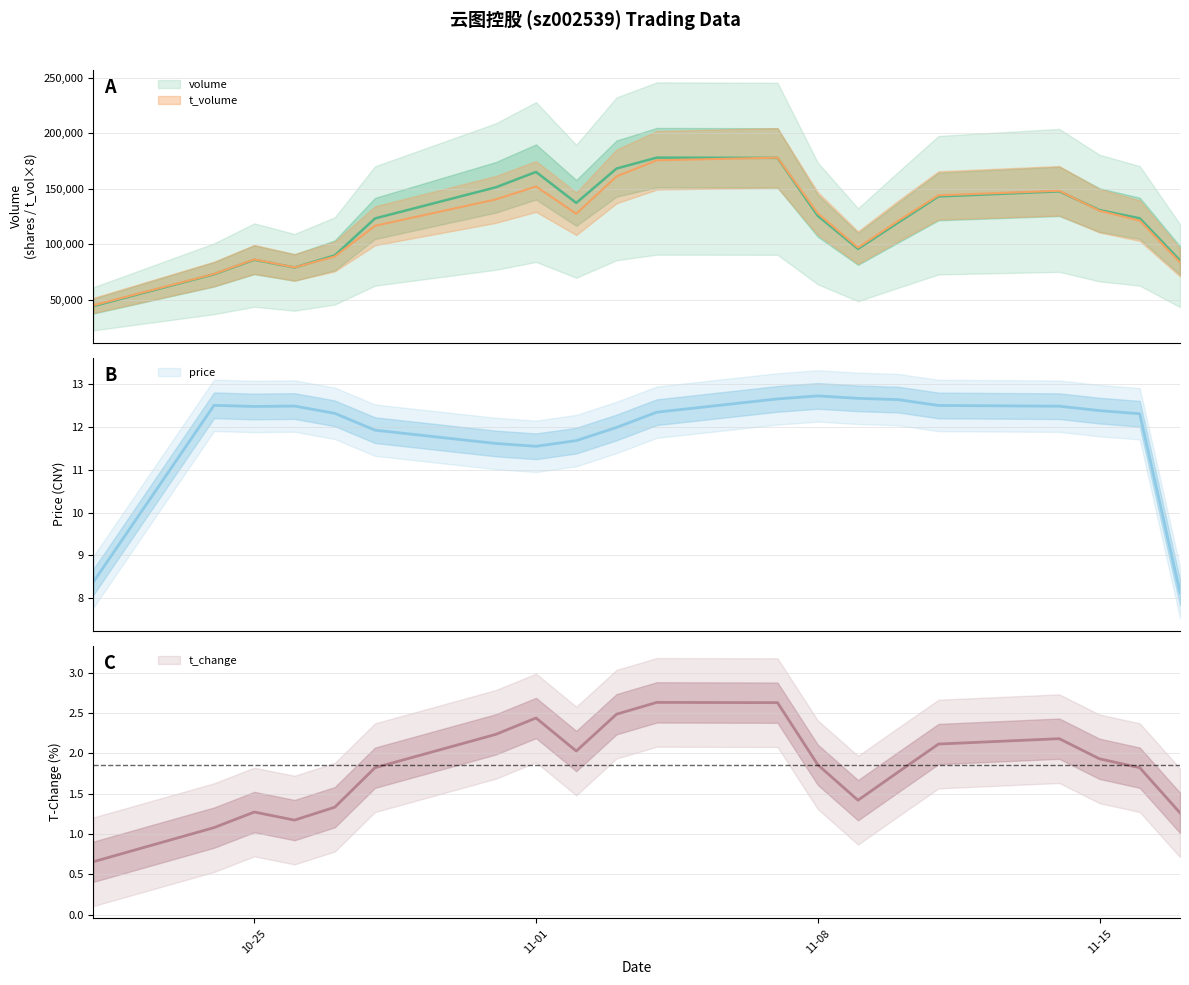

What is the average value of the t_change series?

1.9